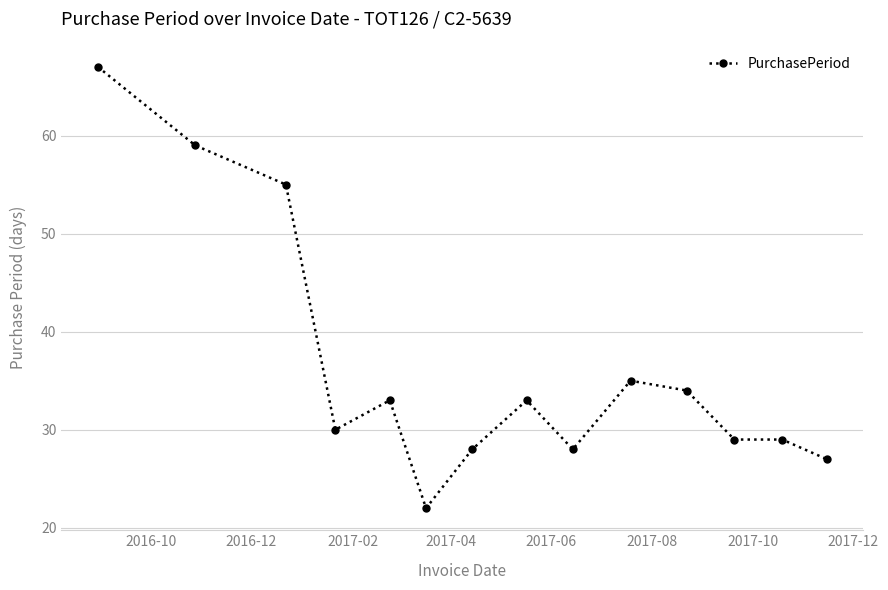

How many values are below 33?

7